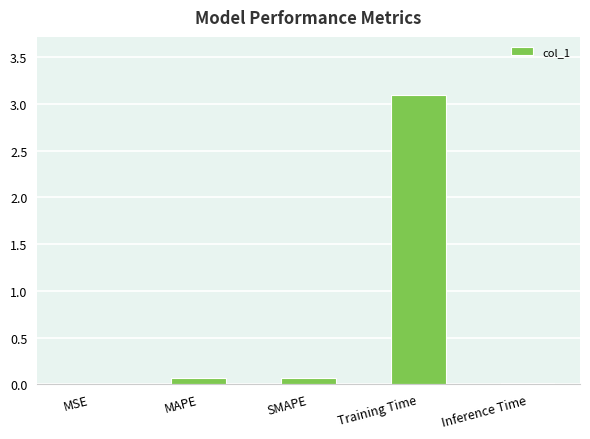

What is the maximum value shown in the chart?

3.1